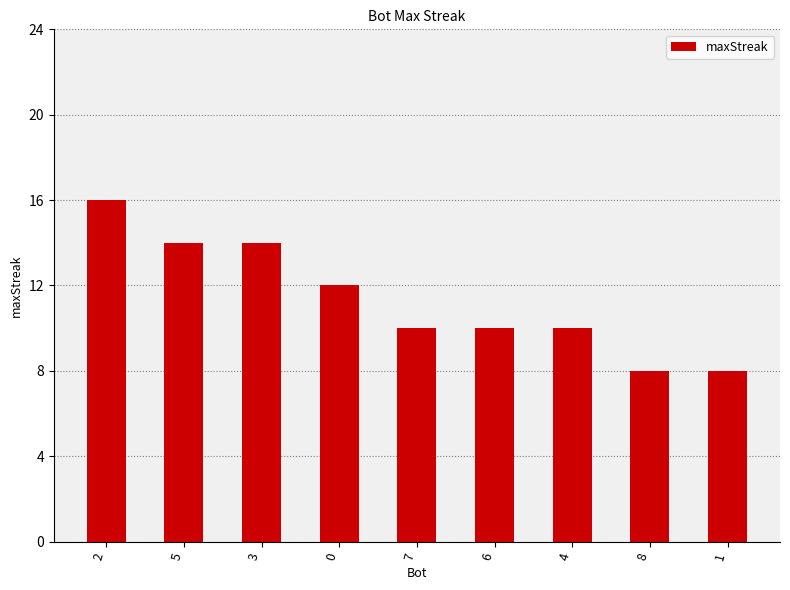

True or false: the data shows 4 at 4.

False